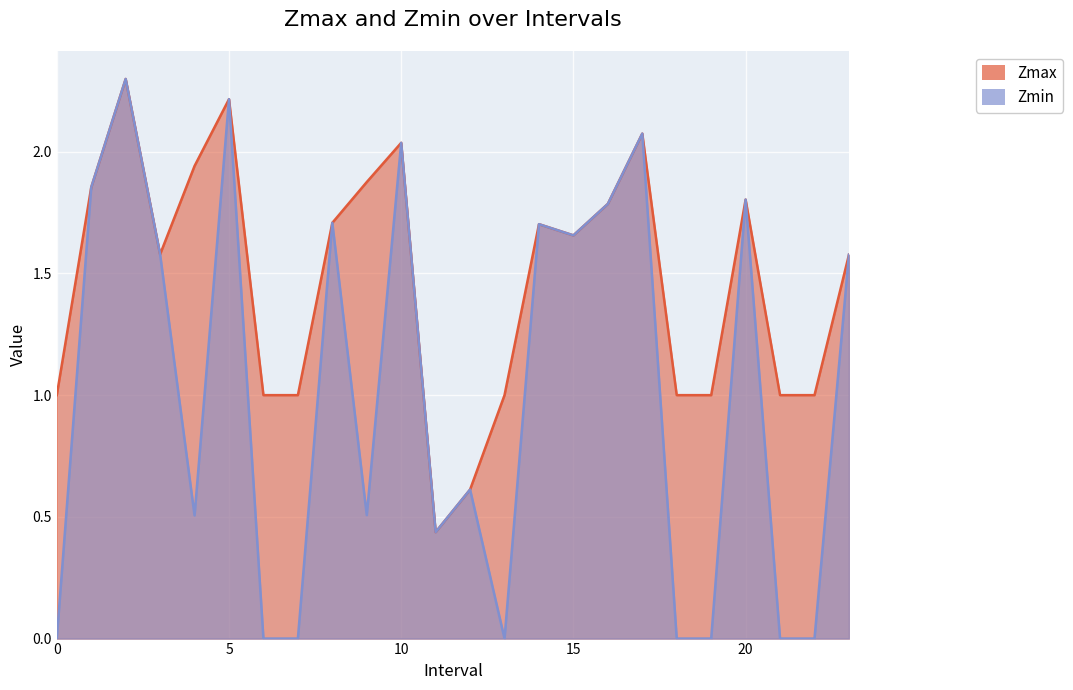

At how many categories does at least one series exceed 0?

24